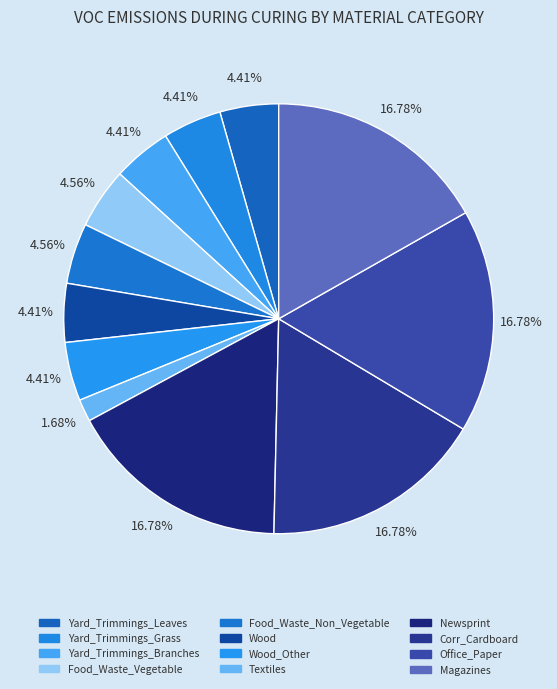

Is there any slice that represents more than half of the pie?

No